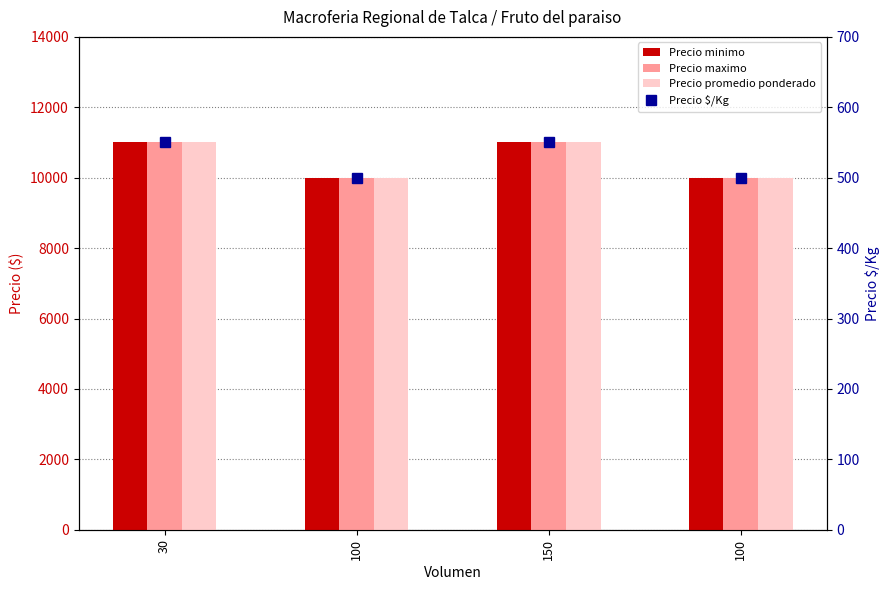

What is the label of the 4th bar from the left?

100